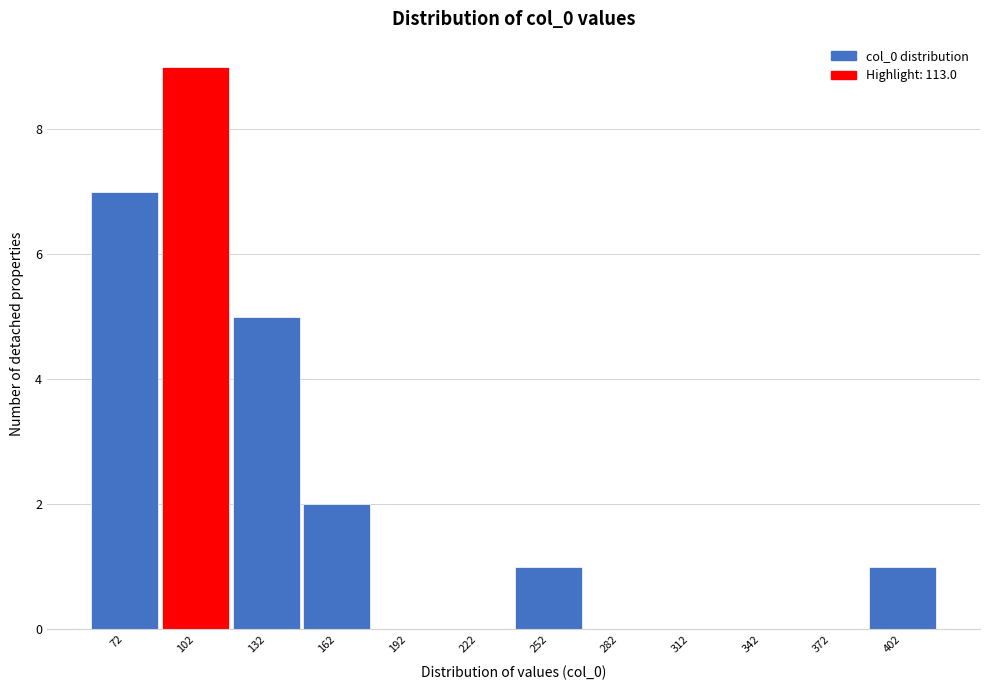

Reading left to right, list every bar in this chart as the range it spans on the x-axis followed by its height. Neither the bar edges nor the heights are printed on the chart, so give them approximately, as read against the axes.

55 to 85: 7
85 to 115: 9
115 to 145: 5
145 to 175: 2
175 to 205: 0
205 to 235: 0
235 to 265: 1
265 to 295: 0
295 to 325: 0
325 to 355: 0
355 to 385: 0
385 to 415: 1